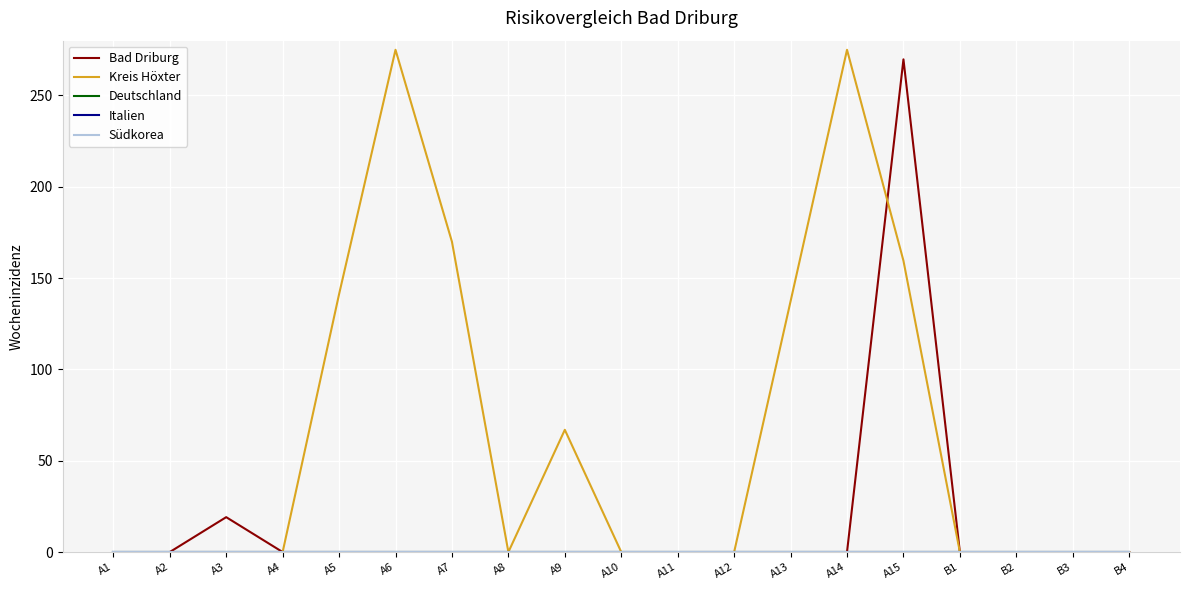

True or false: Südkorea has more than 1 points higher than both neighbors.

False